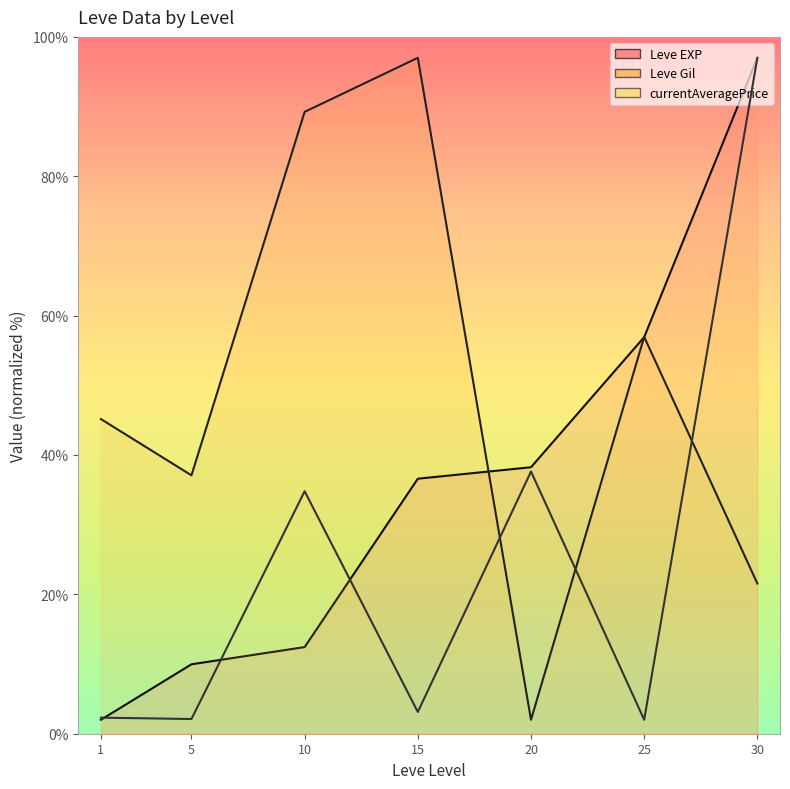

Rank the series by their maximum value, from lowest to highest.

Leve EXP, Leve Gil, currentAveragePrice